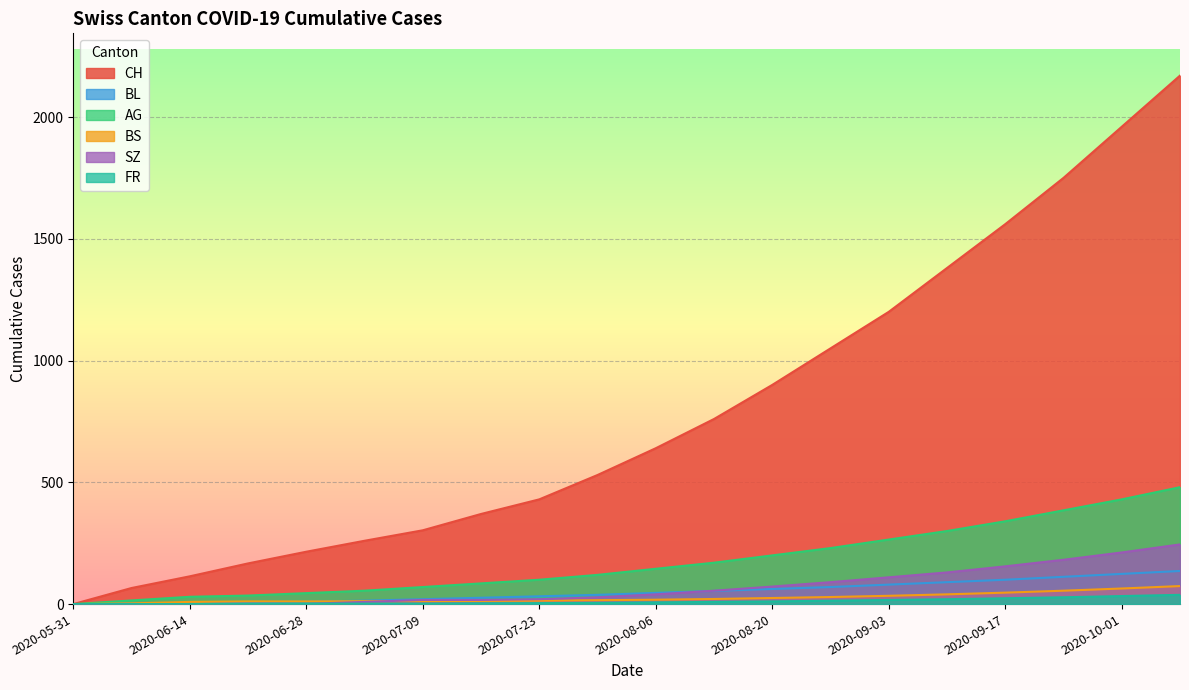

The value of BS at 2020-09-17 is 47. True or false?

True